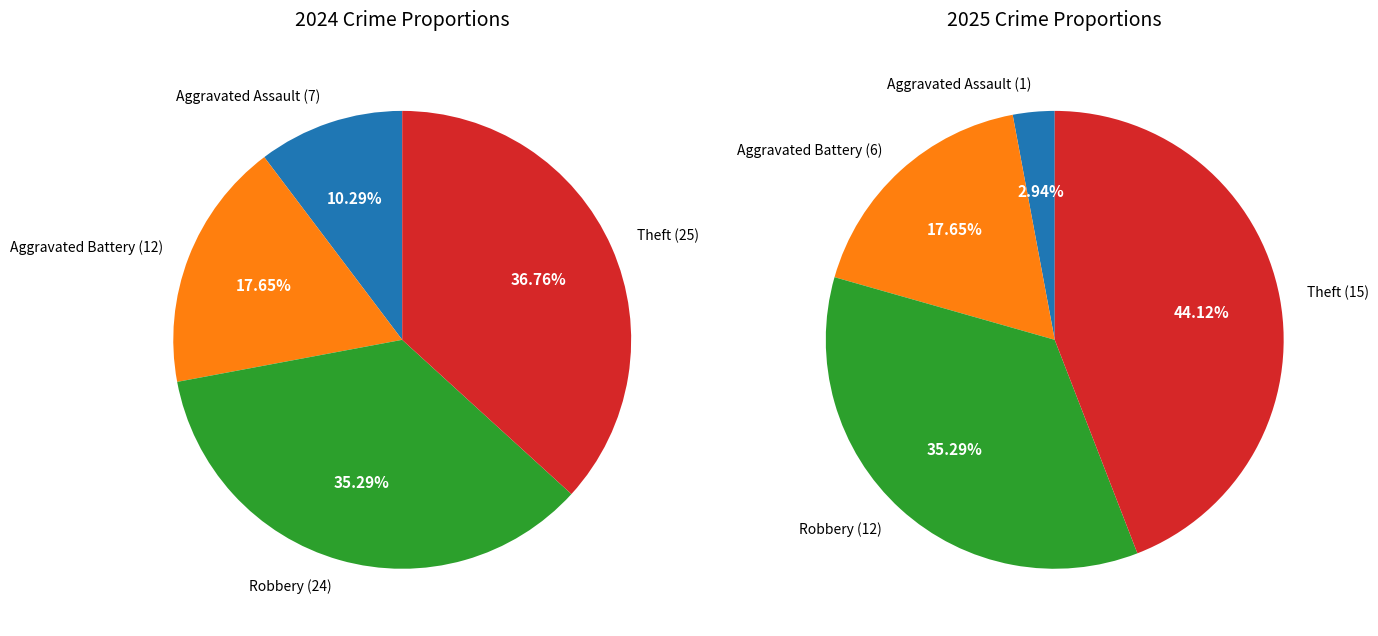

To the nearest percent, what is the difference between the largest and smallest slice percentages?

26%